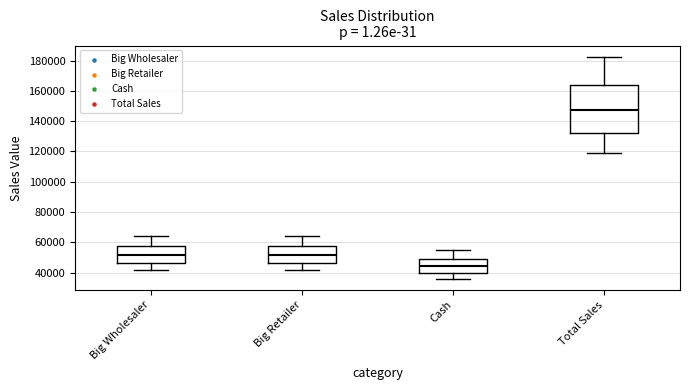

Comparing the boxes themselves (not the whiskers), which one is the tallest?

Total Sales